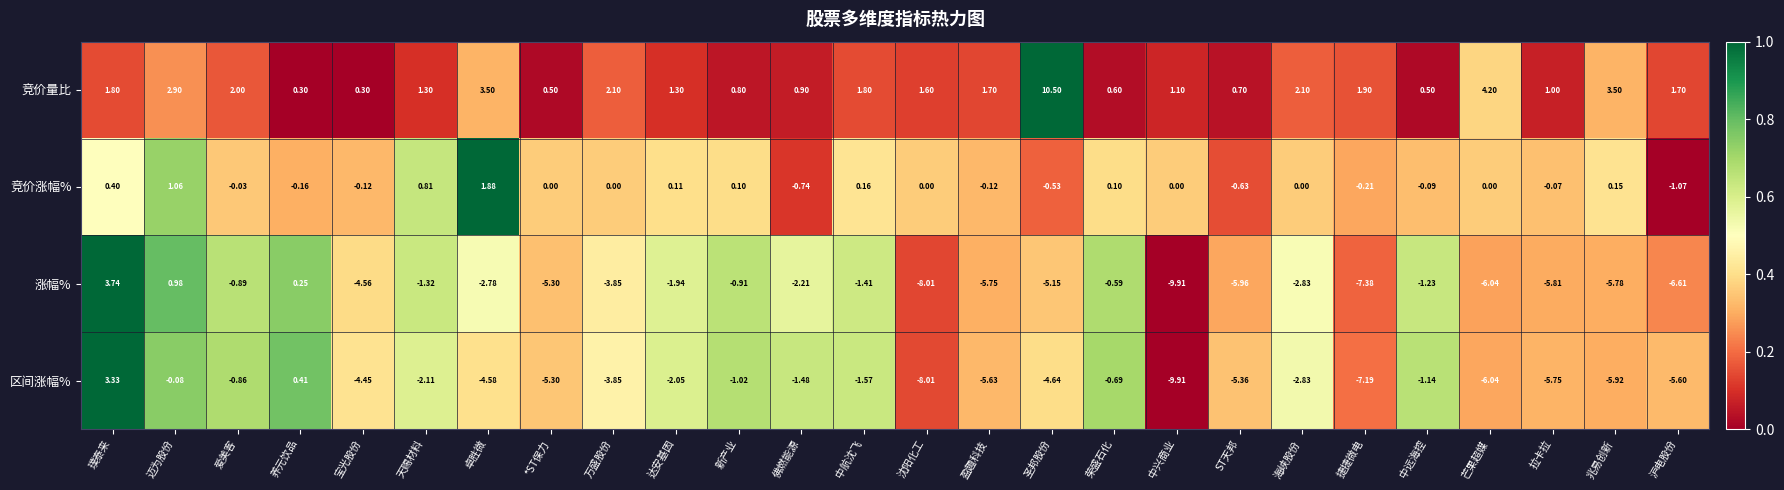

At which label does 竞价涨幅% first exceed 0?

璞泰来